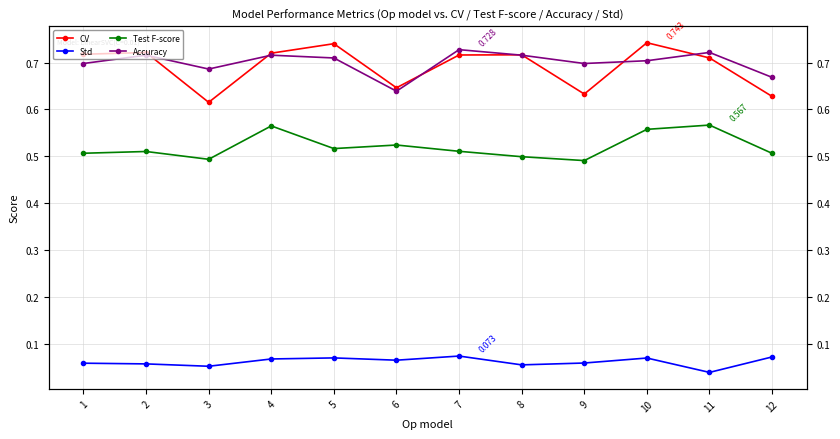

Which series has the largest total across all categories?

Accuracy